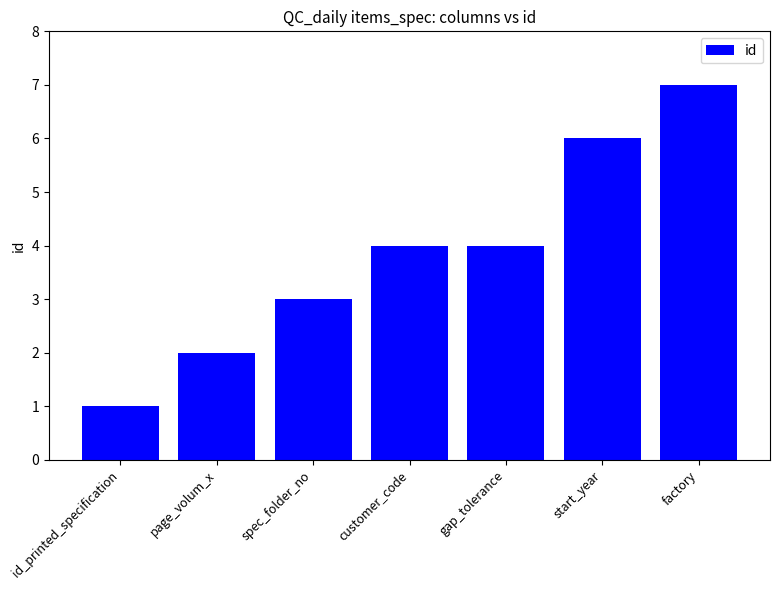

What is the minimum value shown in the chart?

1